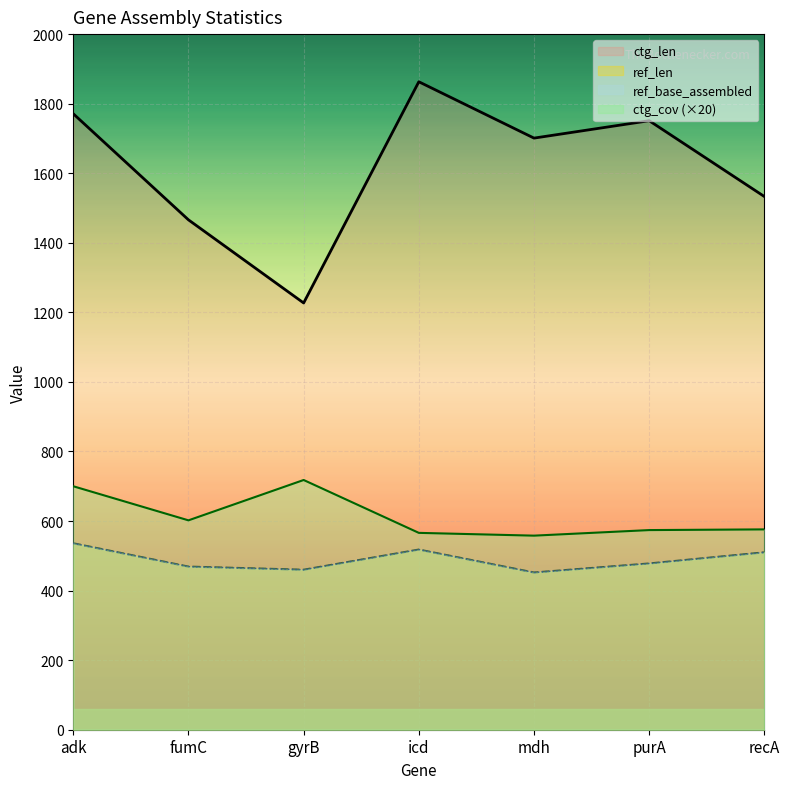

What is the value of the ctg_len point at the 7th from the left?

1533